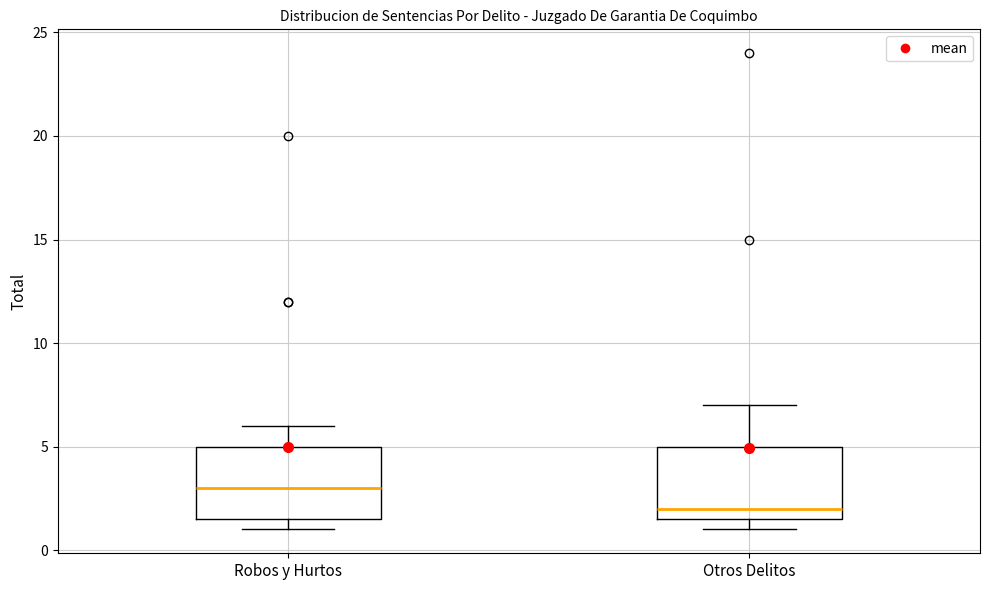

Reading left to right, transcribe this box plot: for each box, give where its median line is, the range the box spans, and where its two whiskers end, as read against the y-axis. The values are not printed on the chart, so give them approximately, as read against the axis.

Robos y Hurtos: median 3.0, box 1.5 to 5.0, whiskers 1.0 to 6.0
Otros Delitos: median 2.0, box 1.5 to 5.0, whiskers 1.0 to 7.0